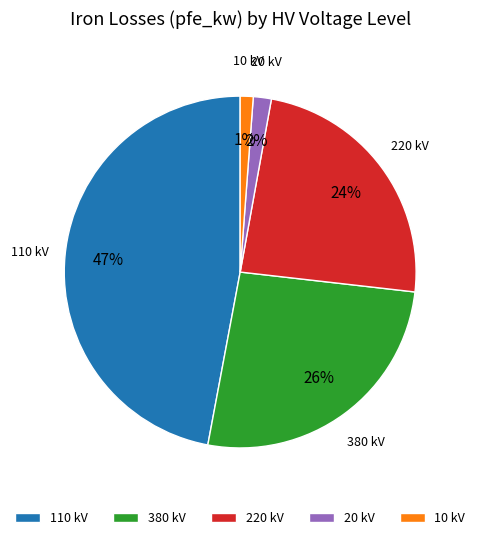

Count the number of slices in the pie.

5